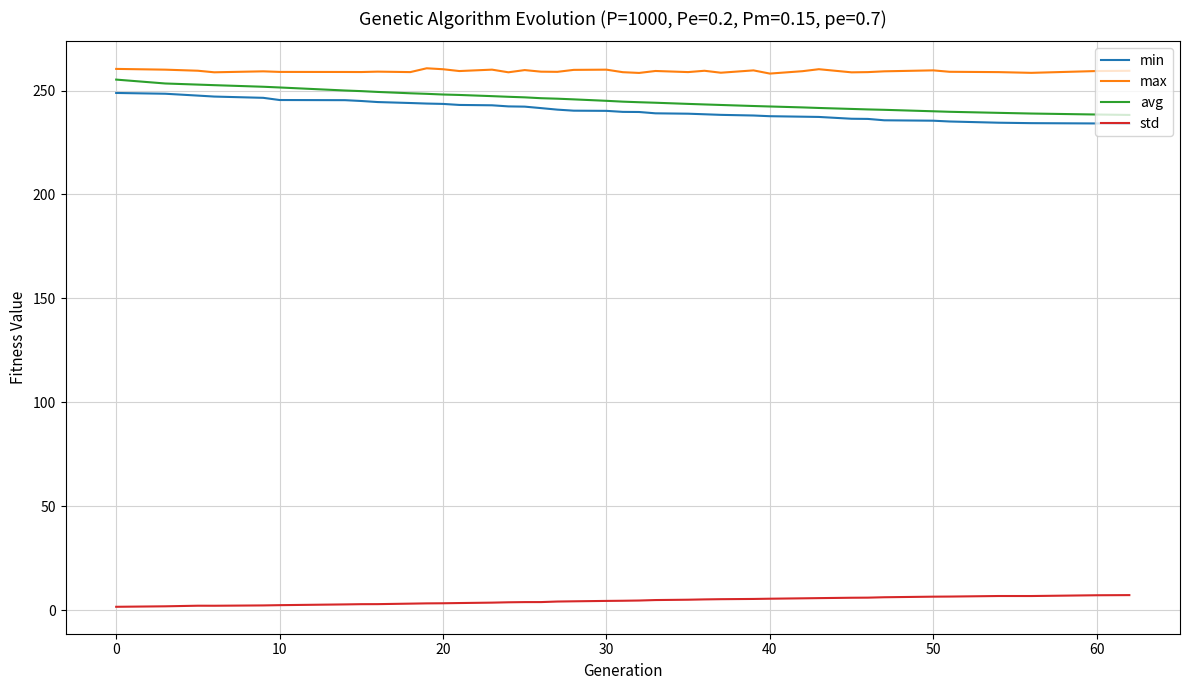

Does the chart have visible grid lines?

Yes